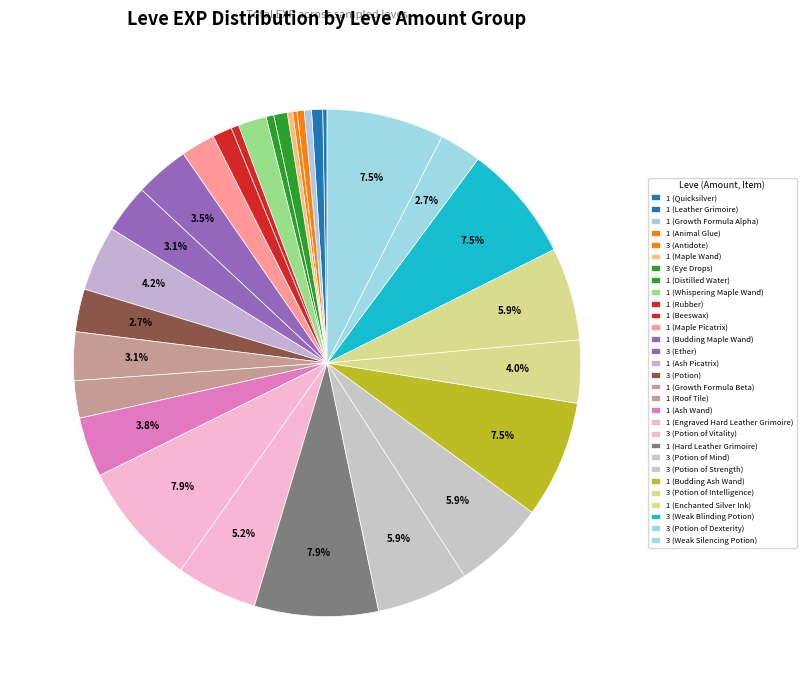

What percentage is the 1 (Beeswax) slice, to the nearest percent?

1%